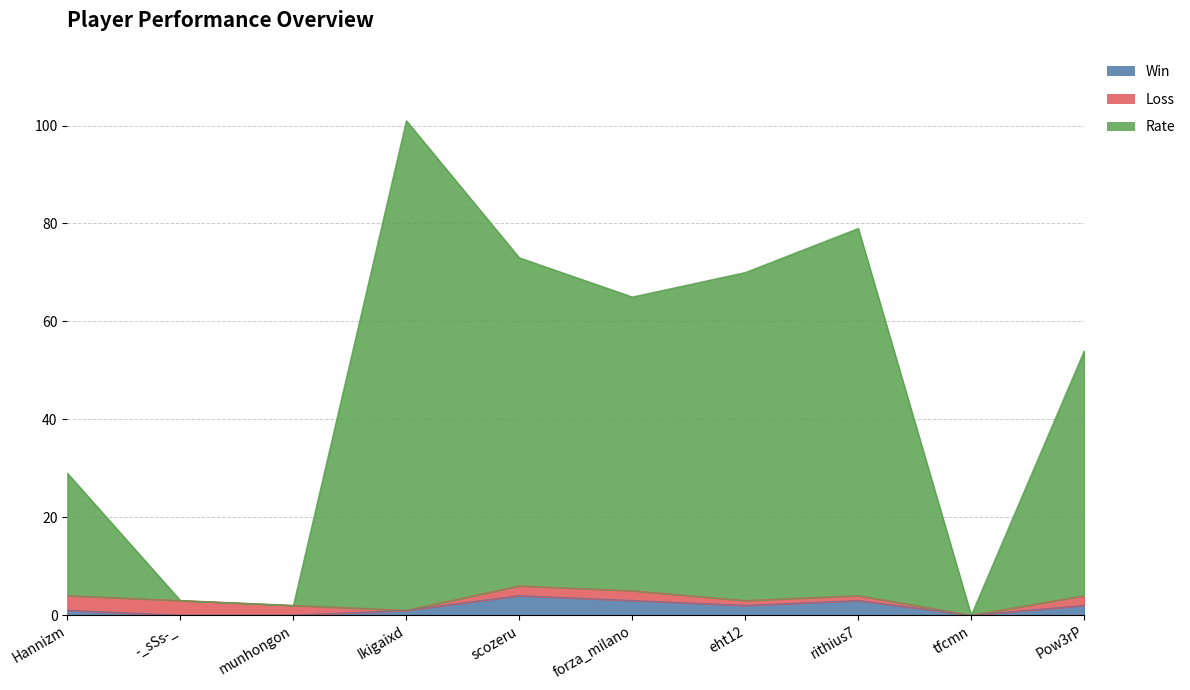

The Rate series shows 66 at Ikigaixd. True or false?

False